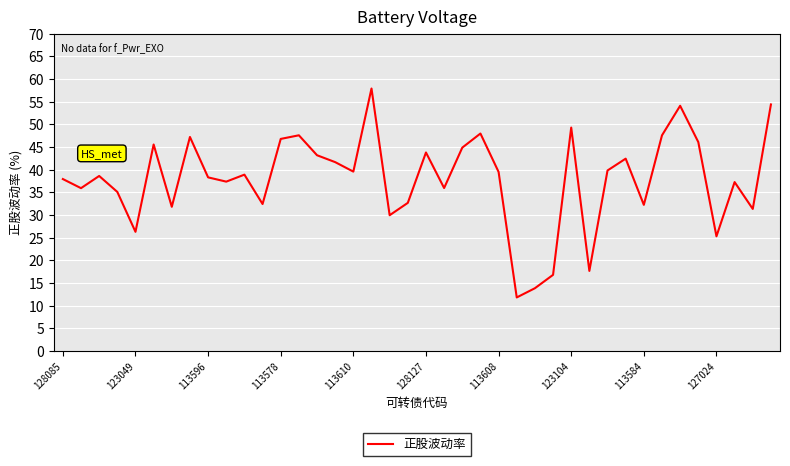

Is this an area chart (filled region under the line)?

No